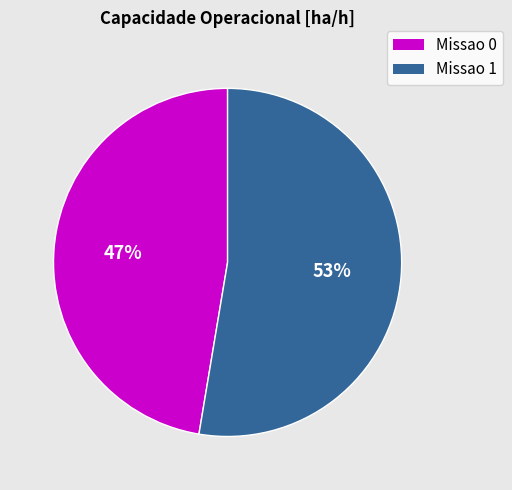

What is the ratio of the value at Missao 1 to the value at Missao 0?

1.1